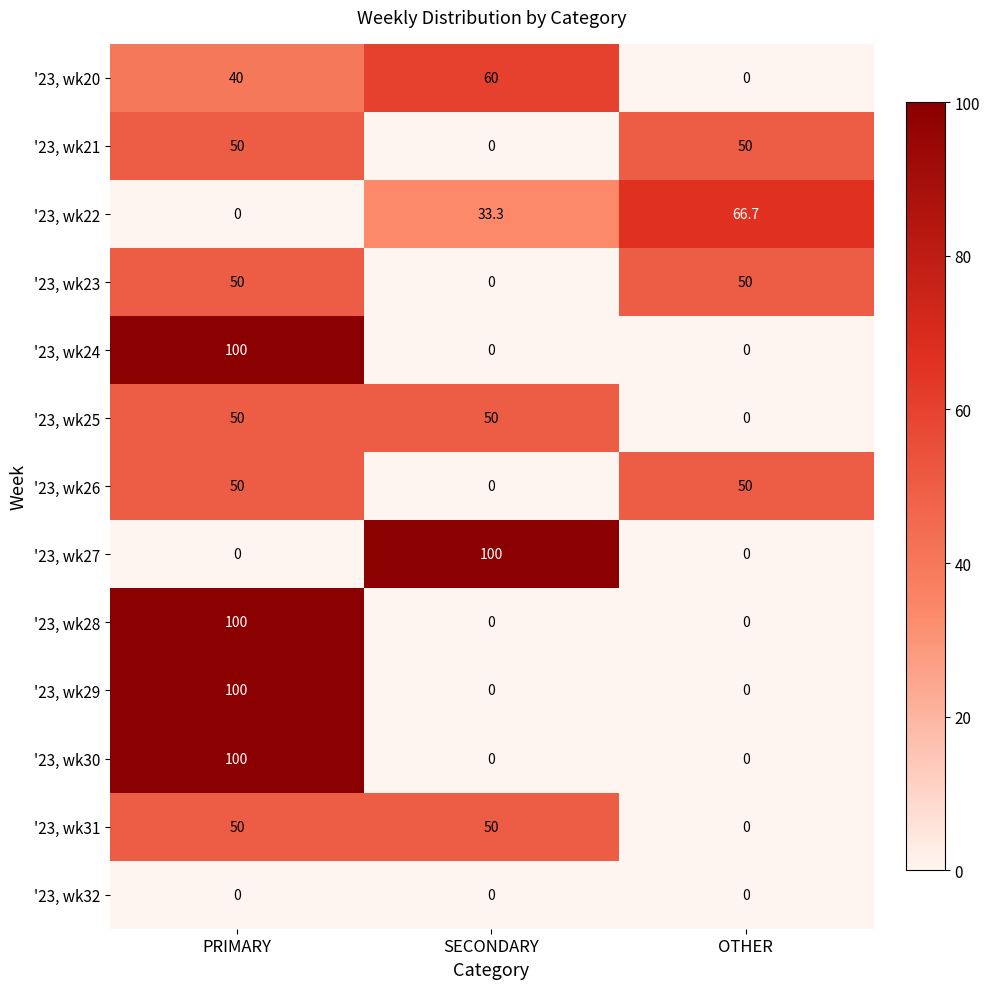

How many series are shown in this chart?

13